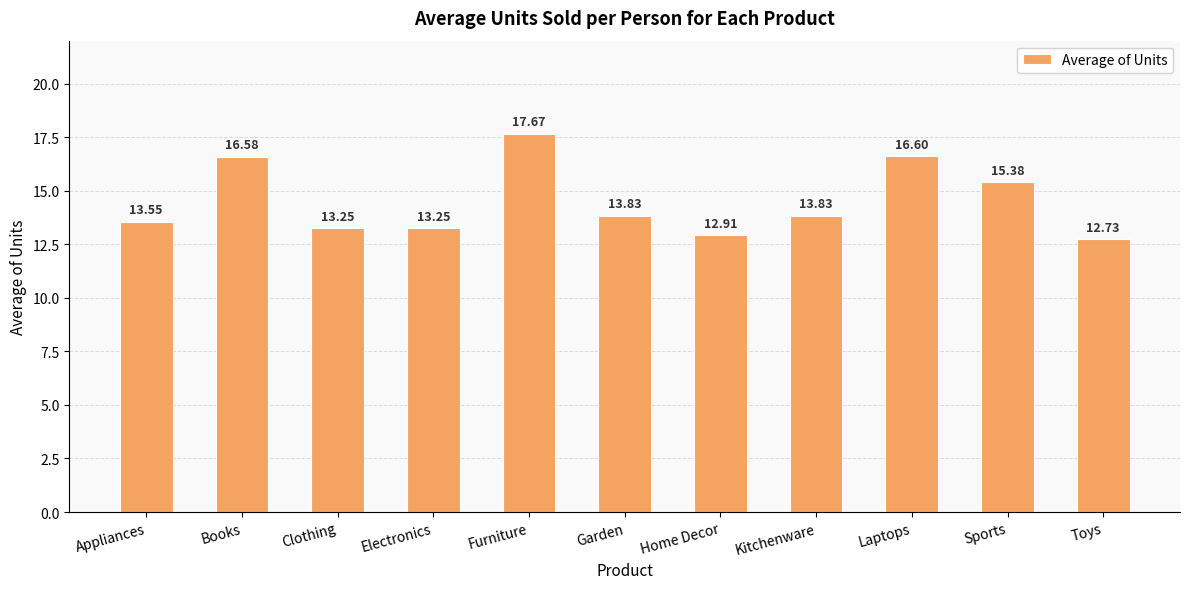

What is the difference between the values at Home Decor and Books?

3.7